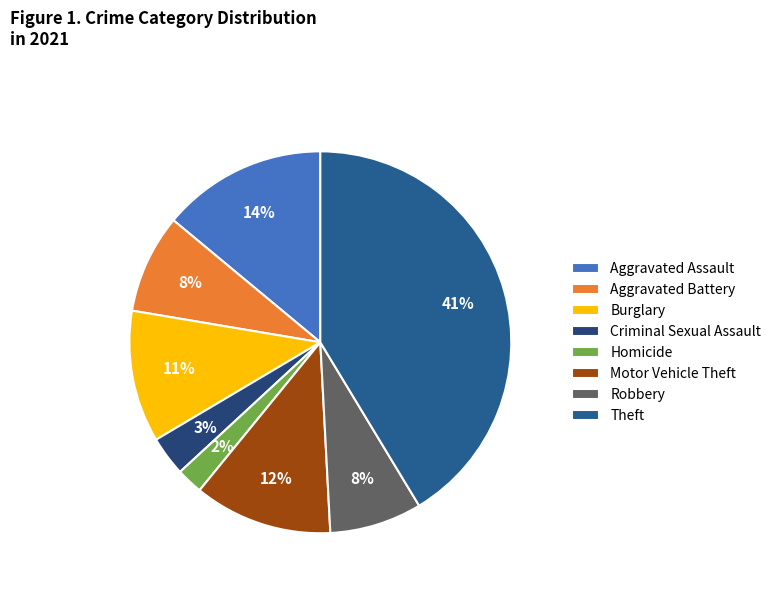

What percentage is the Criminal Sexual Assault slice, to the nearest percent?

3%